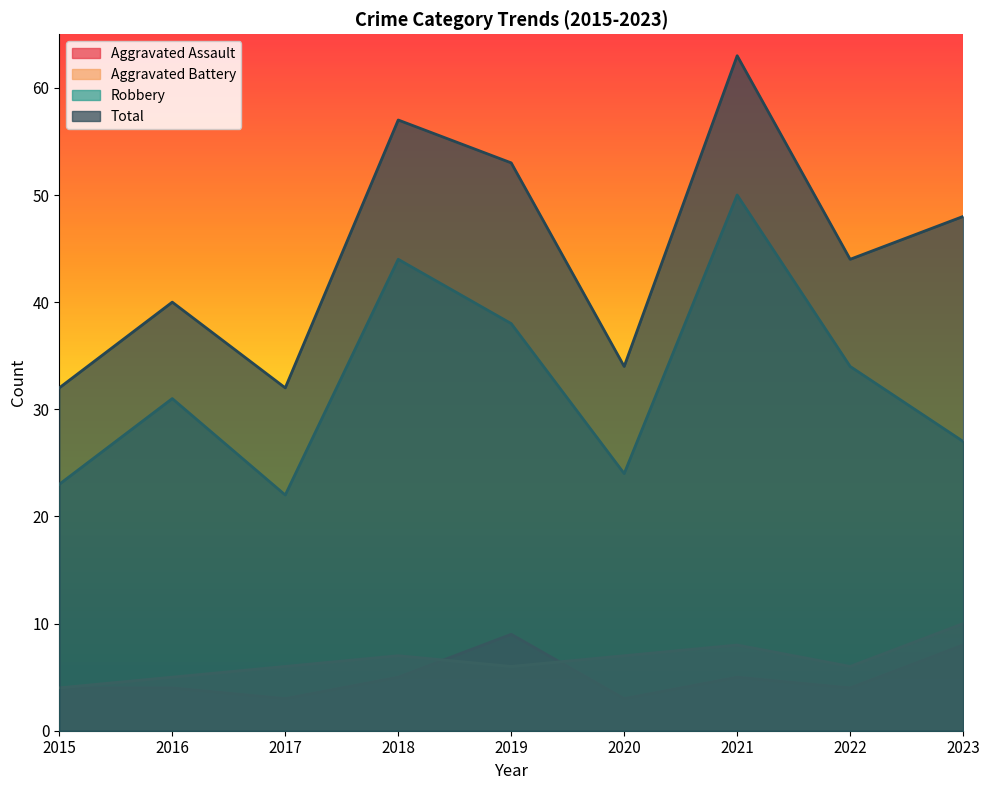

What are all the series names shown in the legend?

Aggravated Assault, Aggravated Battery, Robbery, Total